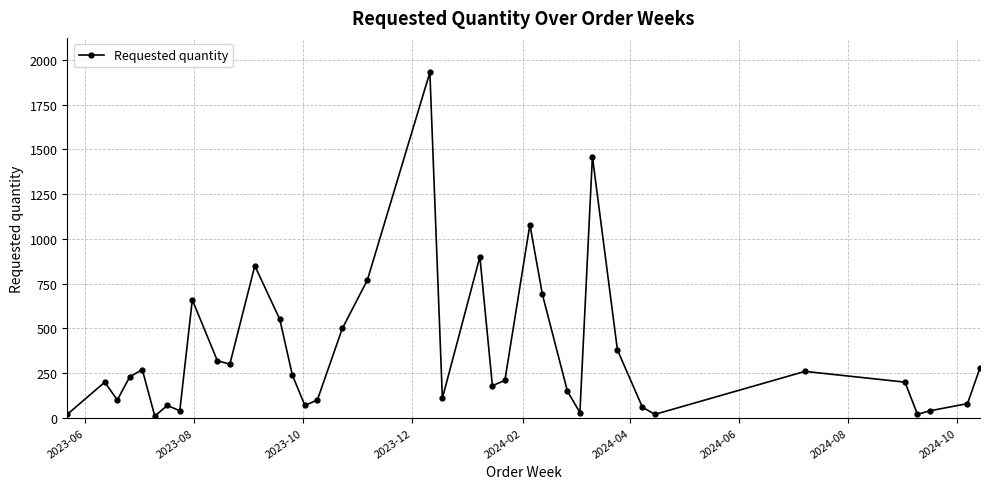

What is the greatest value displayed?

1930